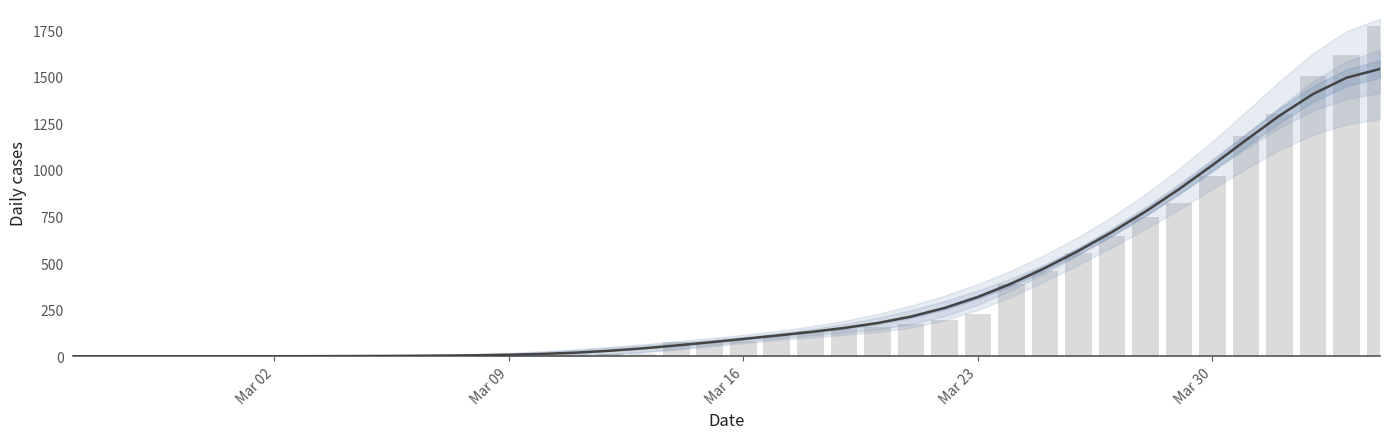

List the series in order of their overall mean, highest first.

CH, Smoothed trend